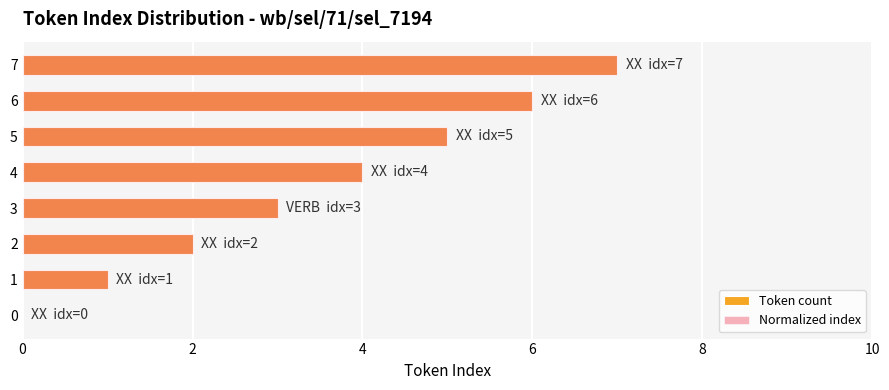

How many values in the Token count series are below 4?

4